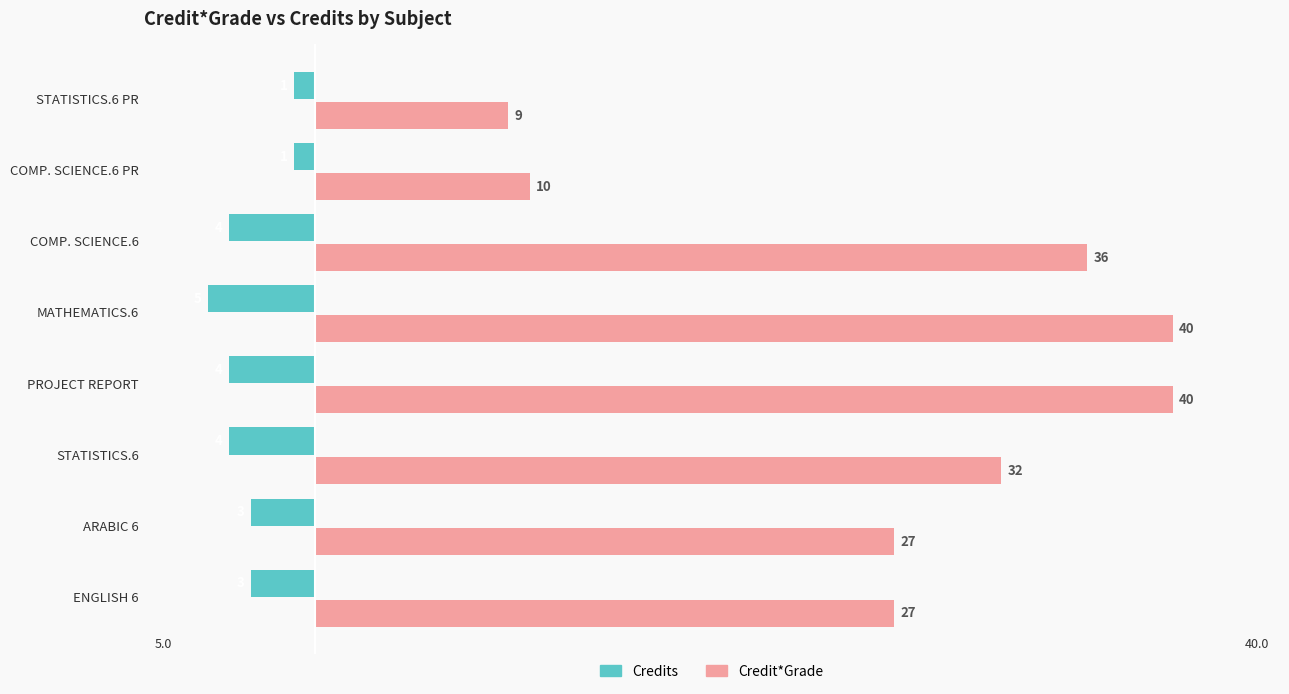

How many values in the Credits series exceed -3?

2